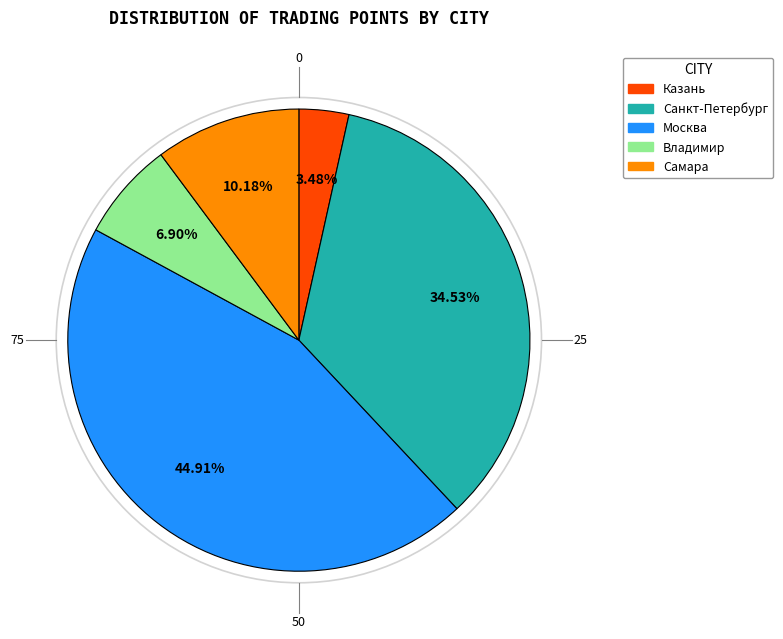

How many slices are in this pie chart?

5